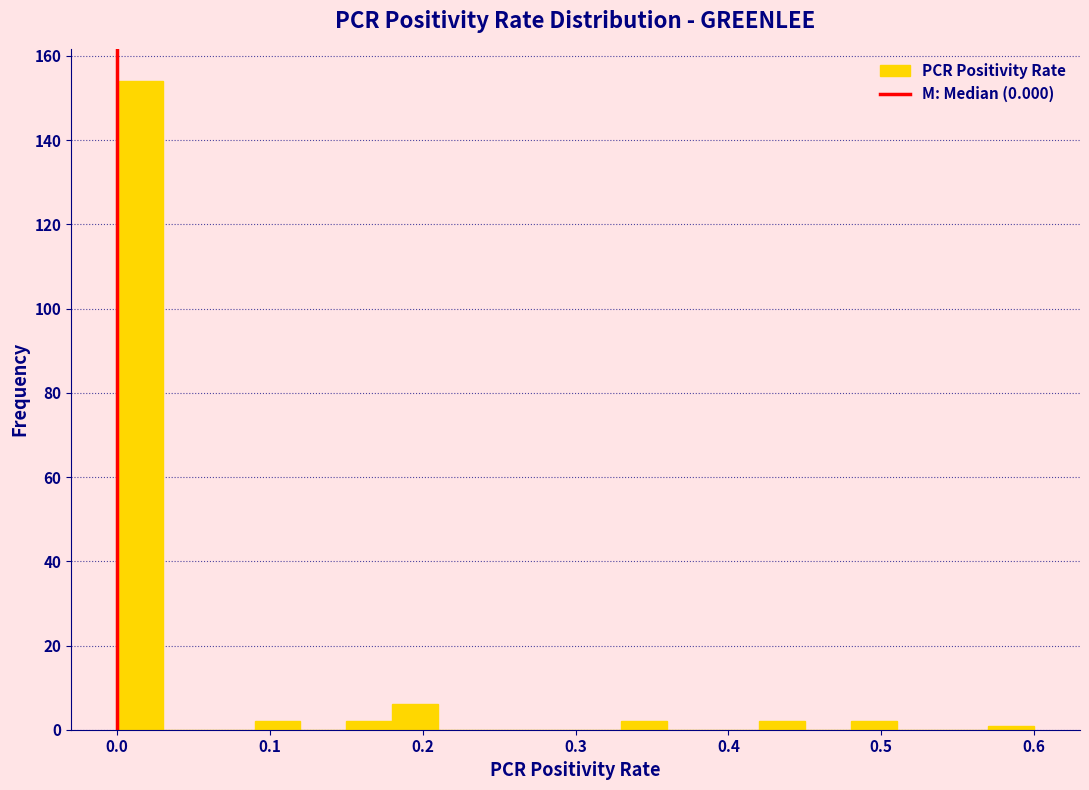

Around what value on the x-axis is the tallest bar? Give the approximate position of its centre, as read against the axis.

0.02